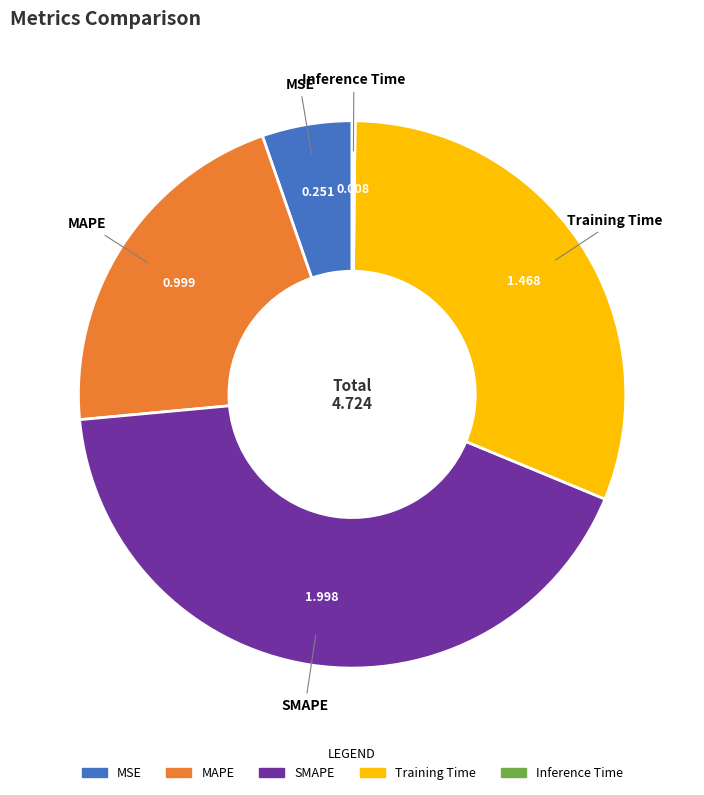

Does any single category account for the majority?

No